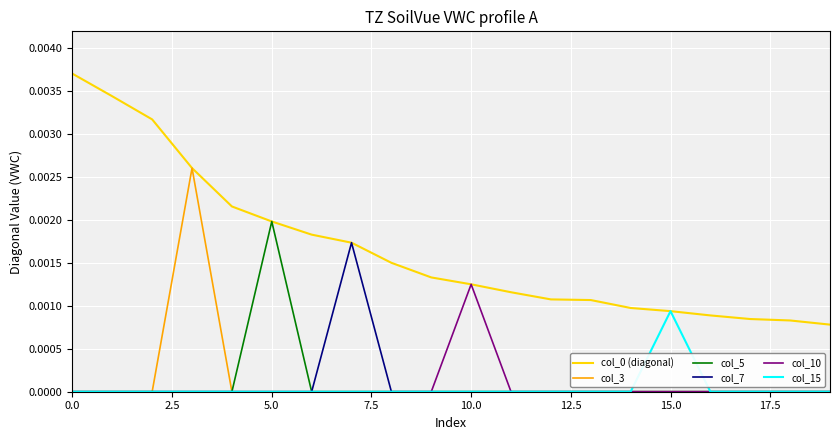

How many lines are shown in the chart?

6